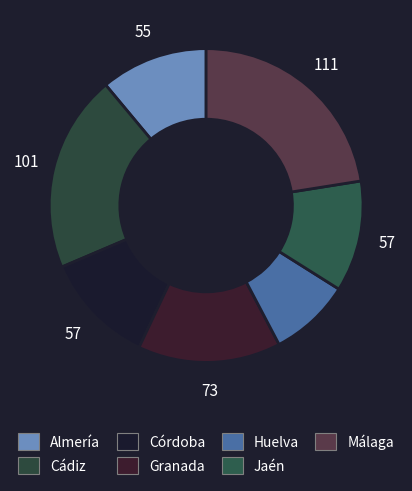

How many segments does this pie chart have?

7